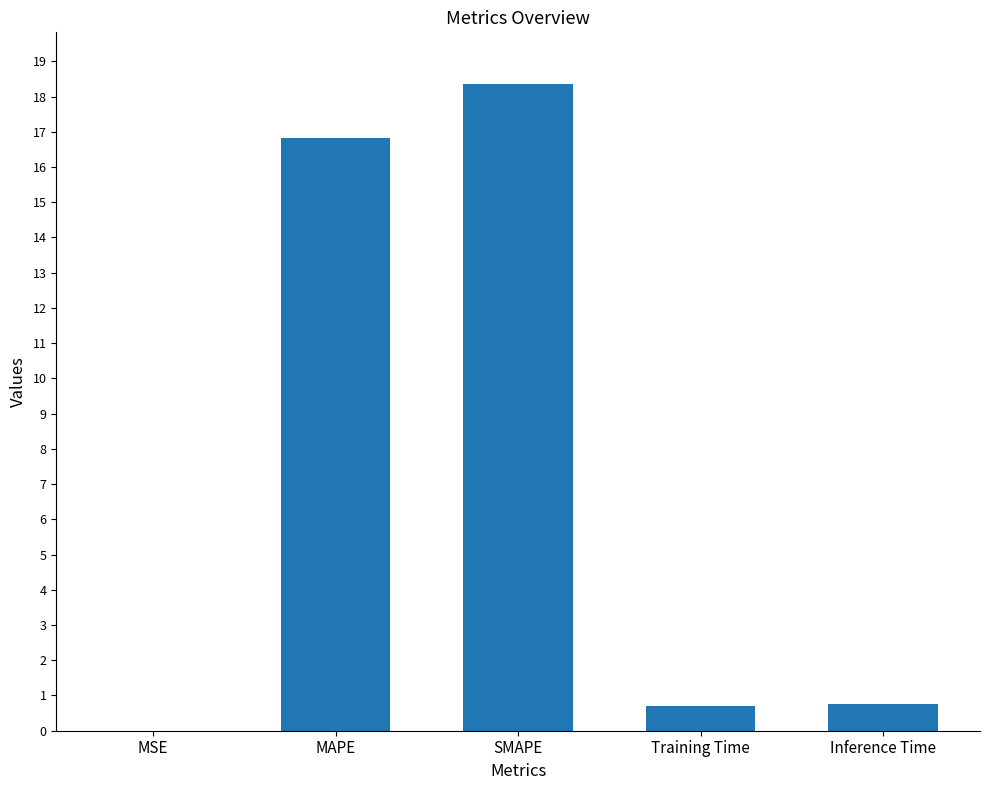

At which label is the value closest to 9?

MAPE